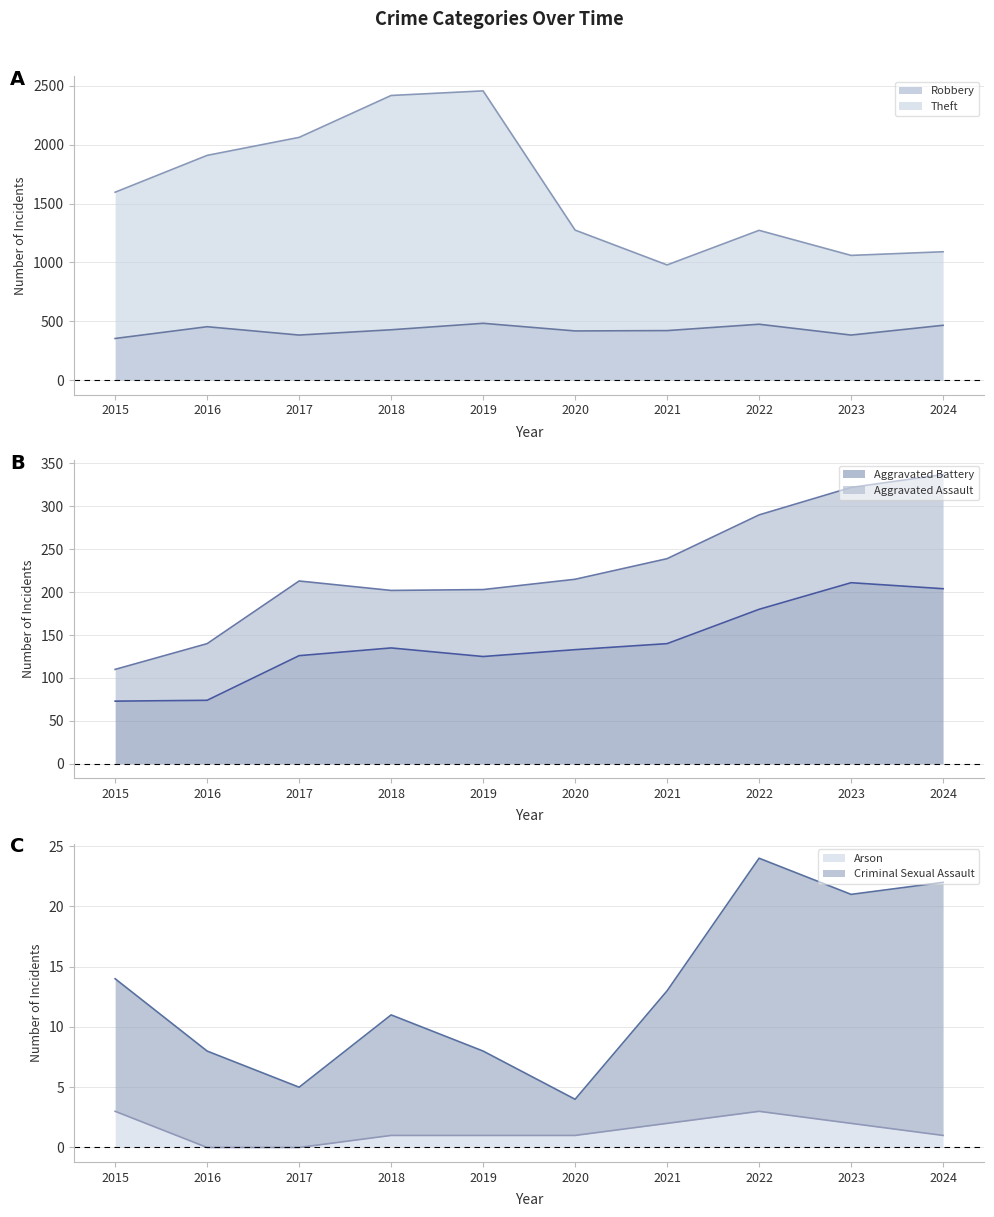

Is it true that Arson equals 0 at 2018?

False